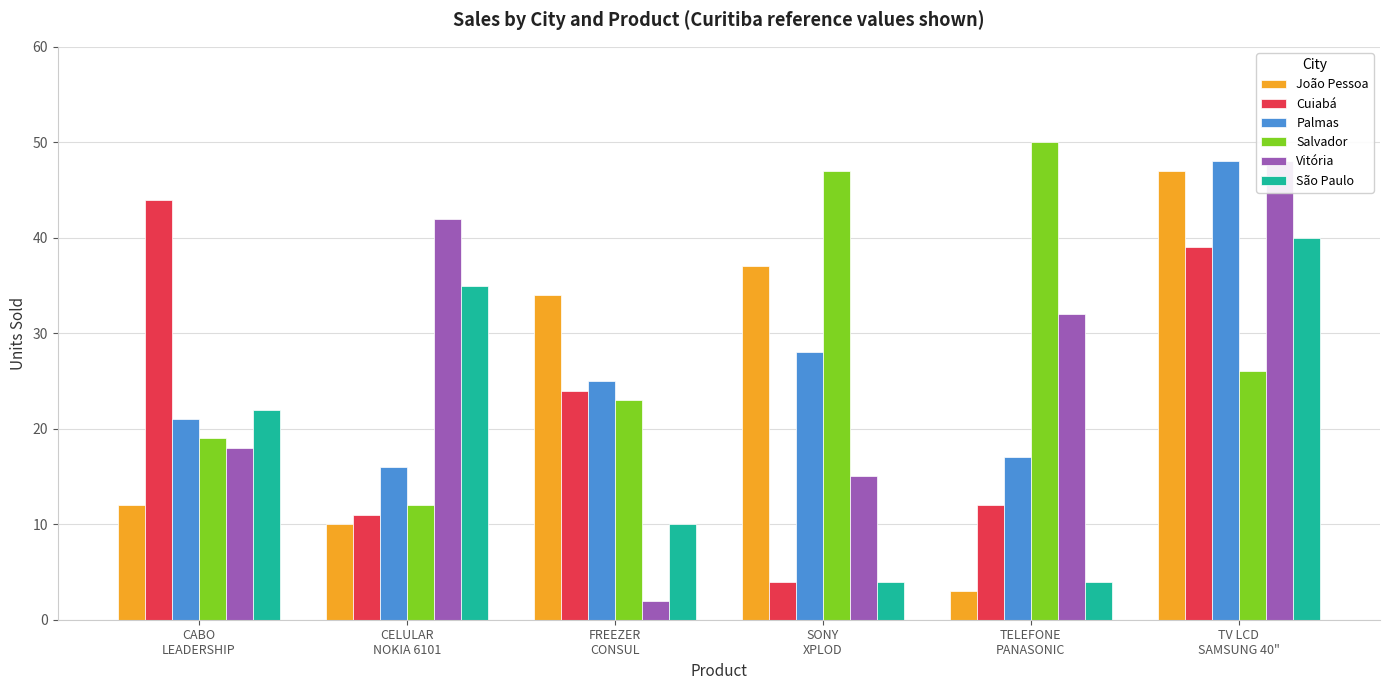

Between CELULAR
NOKIA 6101 and CABO
LEADERSHIP, which is larger?

CABO
LEADERSHIP